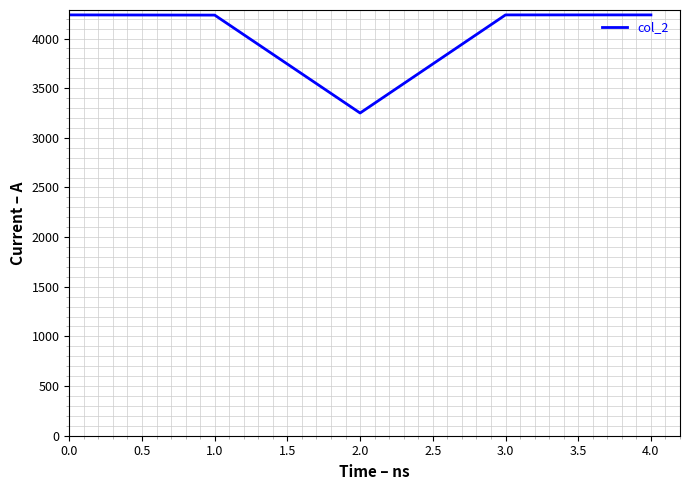

What is the average value?

4040